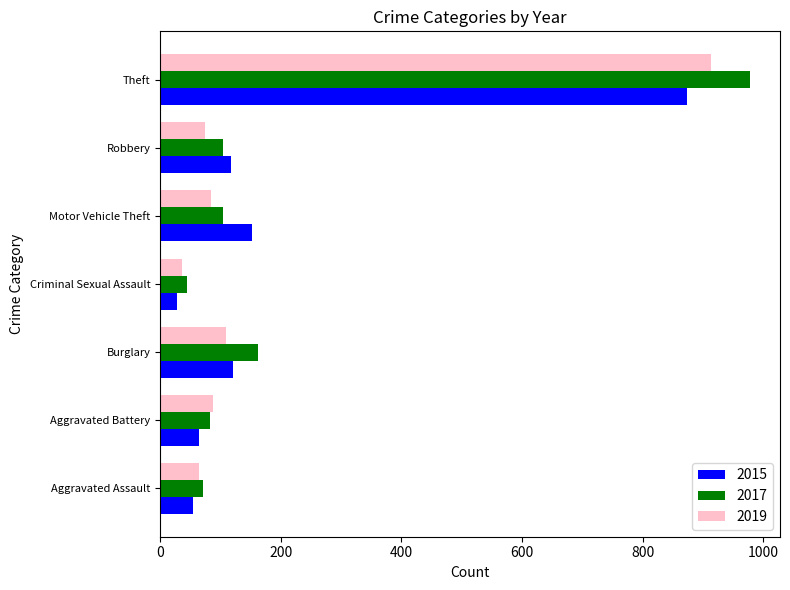

The 2015 series shows 28 at Criminal Sexual Assault. True or false?

True